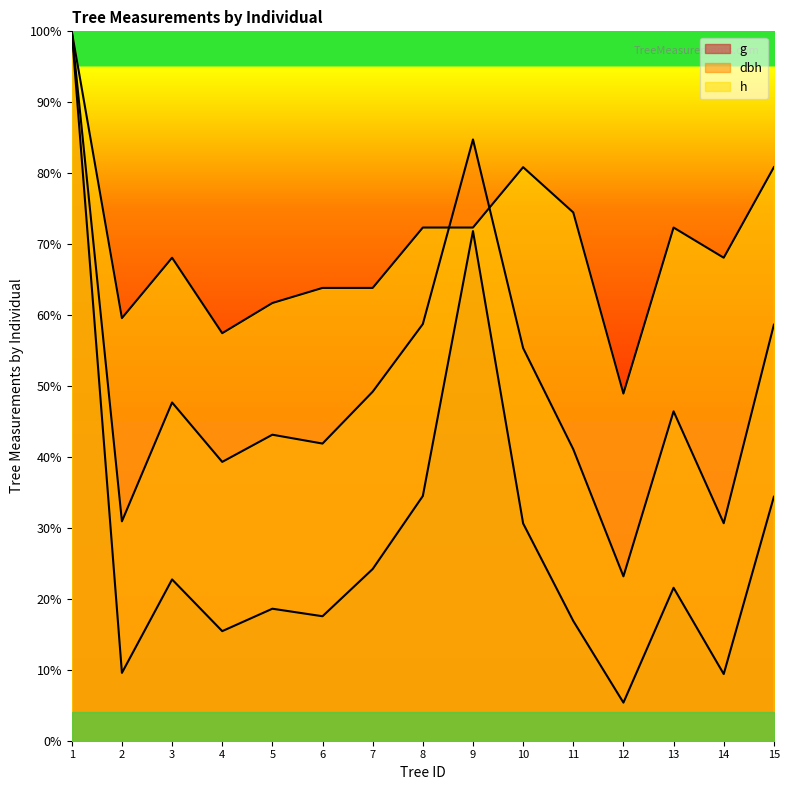

Is the value of g at 12 greater than the value of h at 7?

No